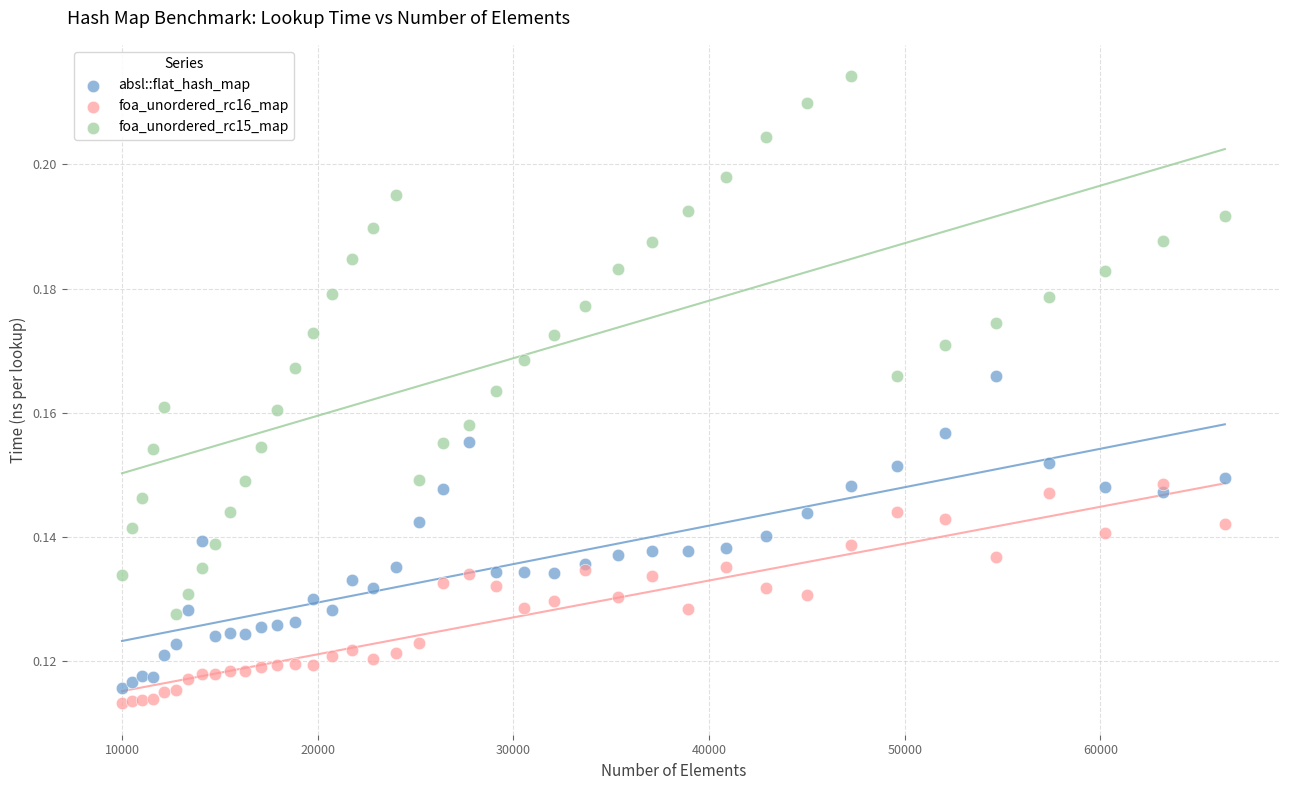

Which series has the largest Y range (max minus min)?

foa_unordered_rc15_map